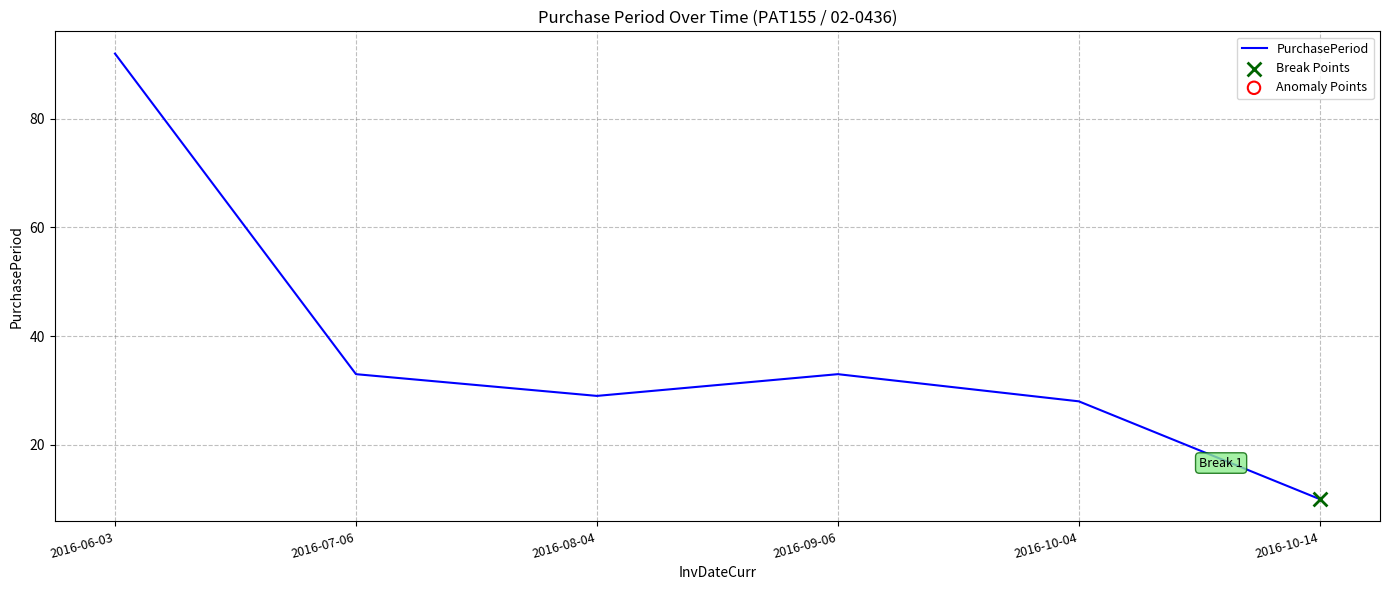

What is the ratio of the value at 2016-08-04 to the value at 2016-09-06?

0.9